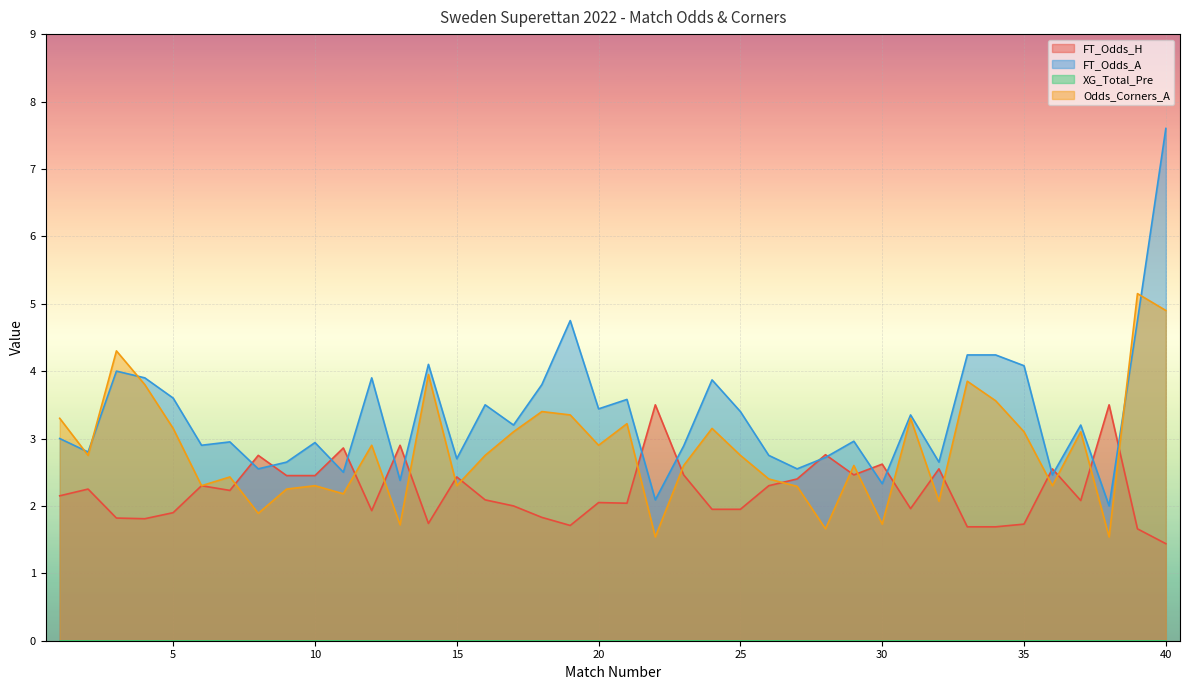

Where do FT_Odds_A and Odds_Corners_A first cross each other?

1 and 2